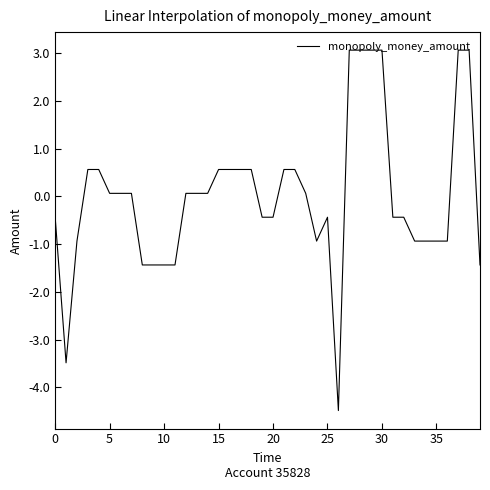

What is the maximum value shown in the chart?

3.1